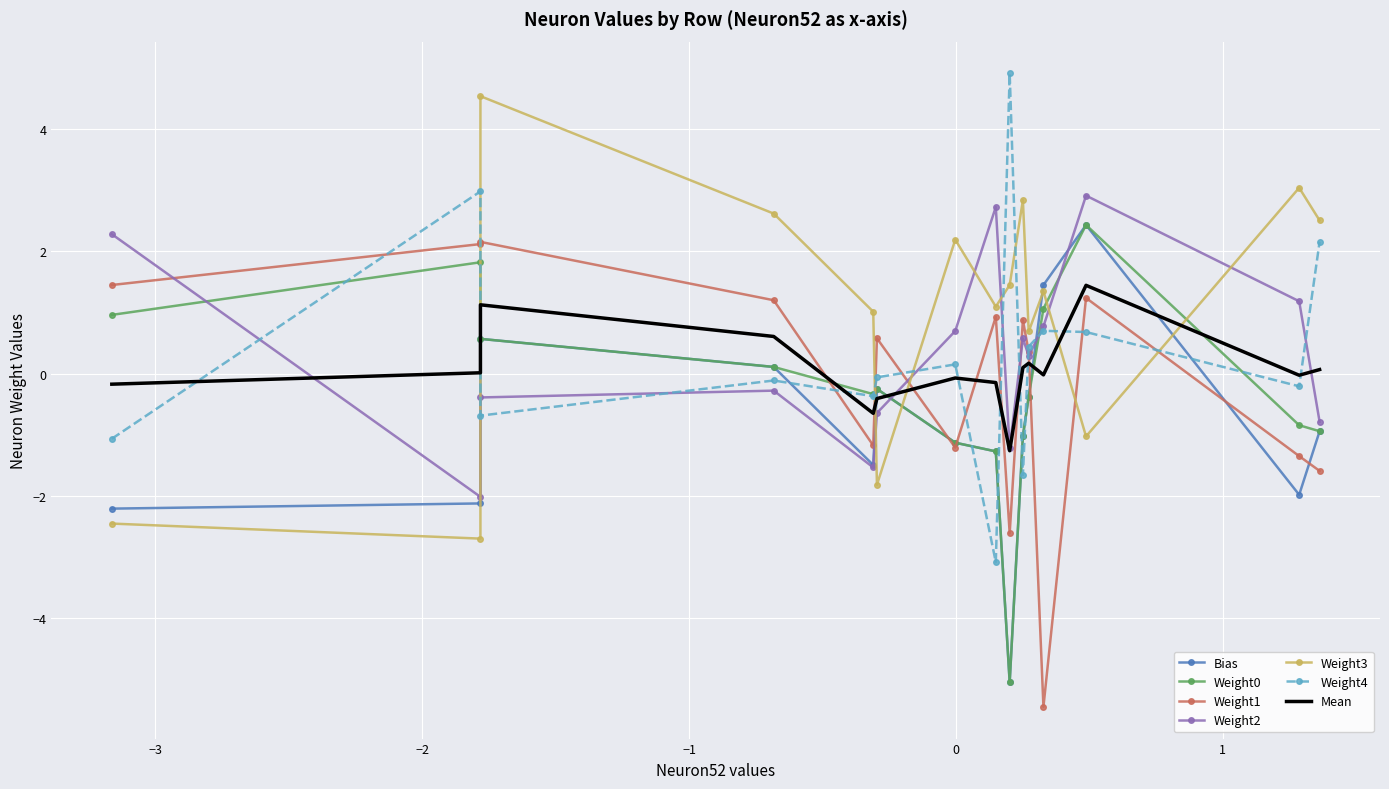

How many data points in Weight3 are less than 1?

5